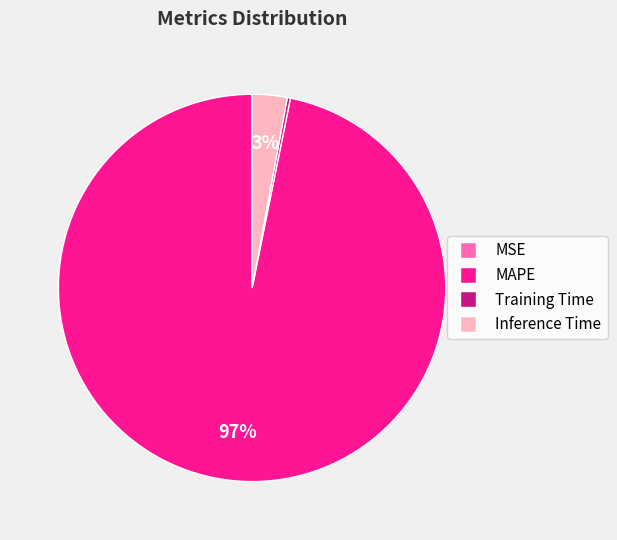

To the nearest percent, what percentage of the pie is Inference Time?

3%